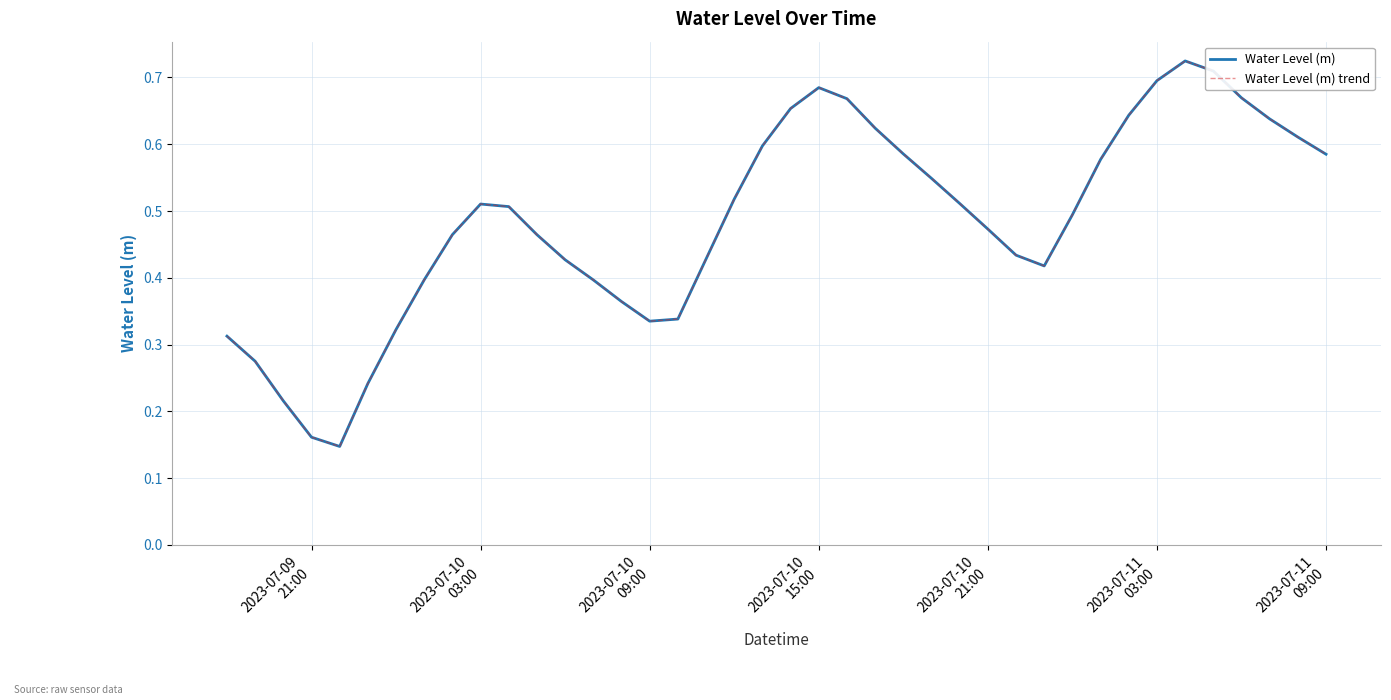

Is this an area chart (filled region under the line)?

No